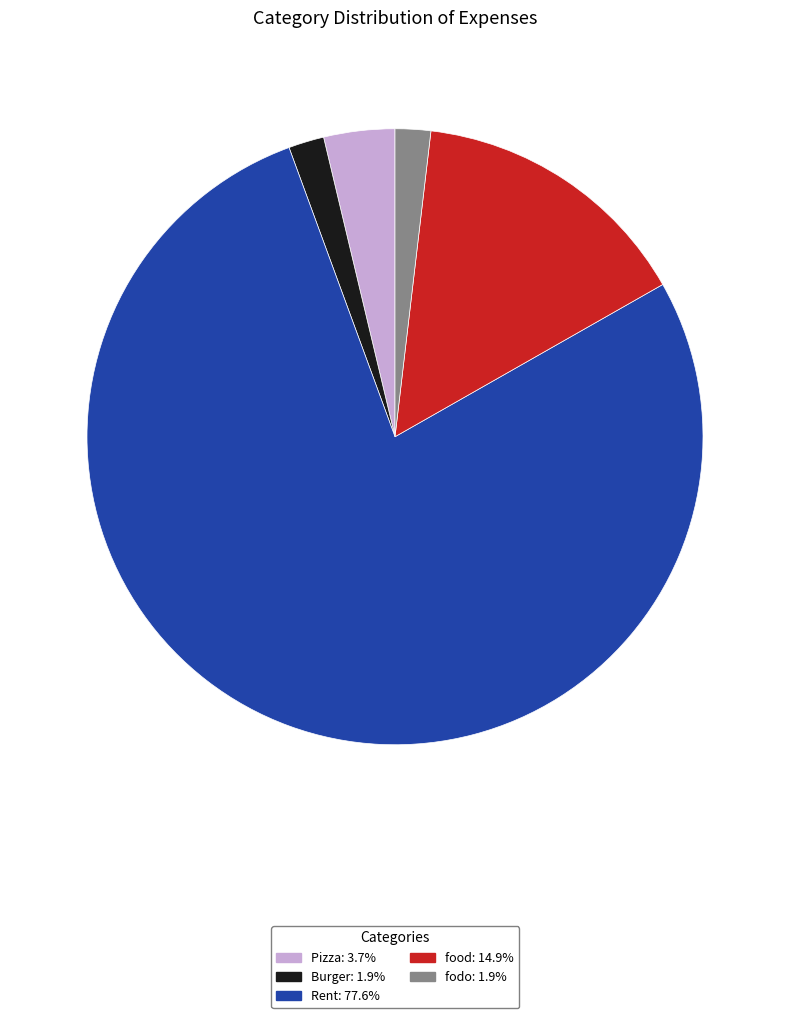

Count the number of slices in the pie.

5